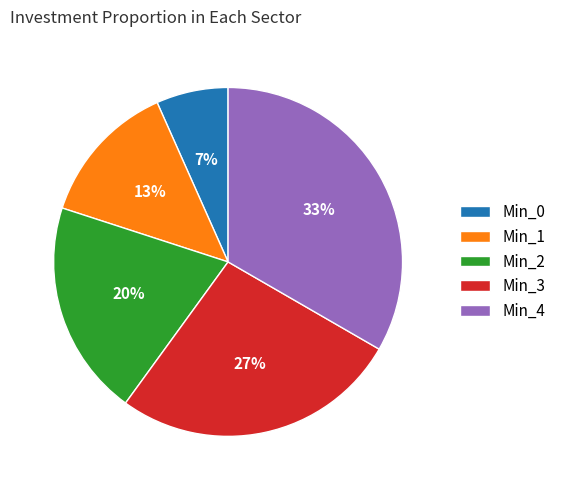

The Min_1 slice represents 2% of the pie. True or false?

False